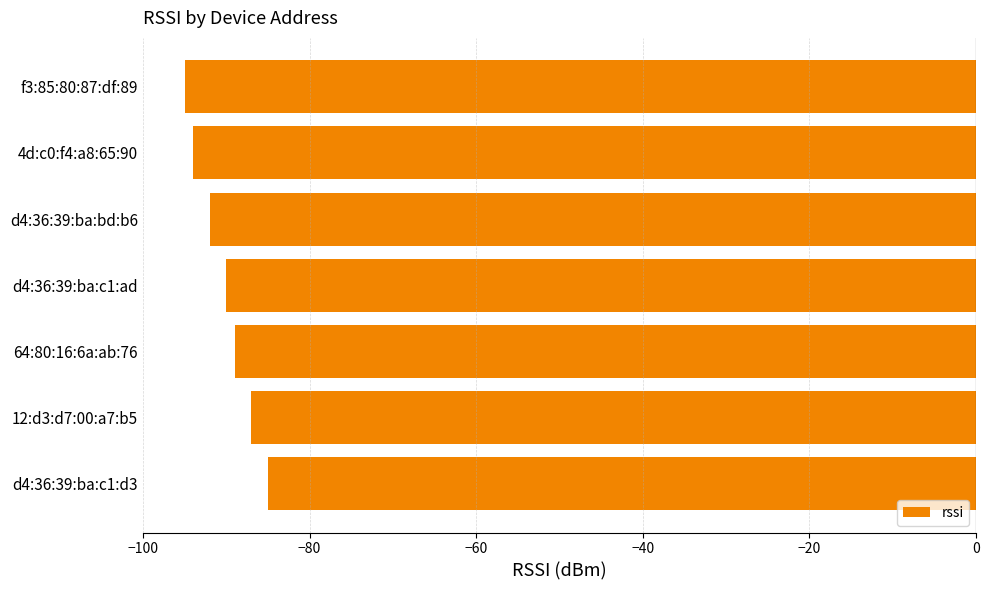

Between 4d:c0:f4:a8:65:90 and 64:80:16:6a:ab:76, which is larger?

64:80:16:6a:ab:76